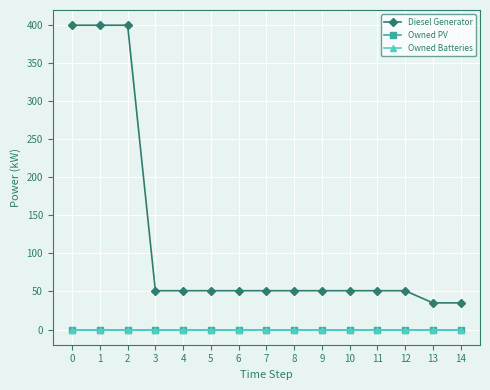

Is this an area chart (filled region under the line)?

No